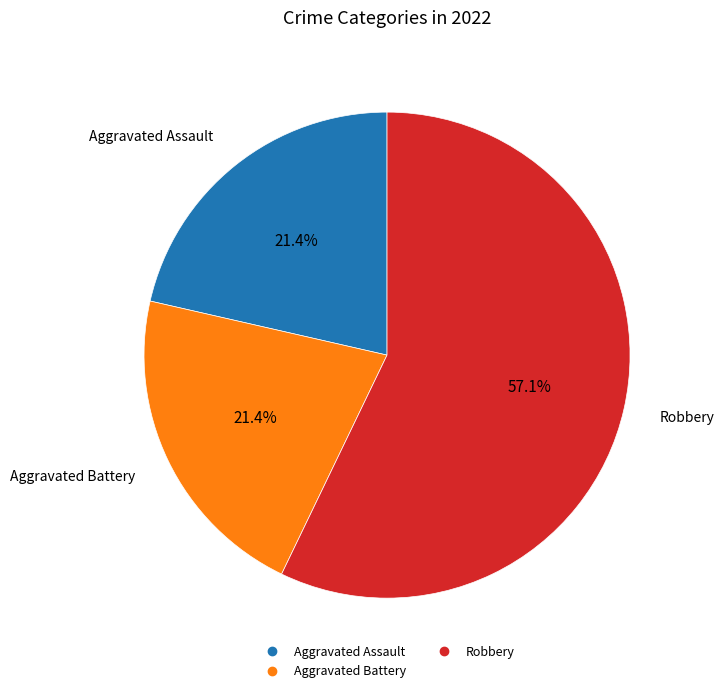

Does any single category account for the majority?

Yes